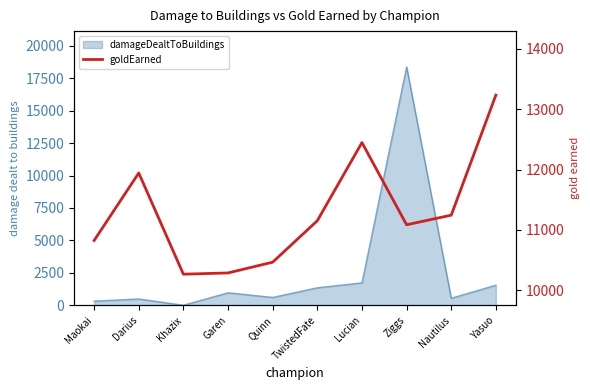

How many values are below 11153?

5